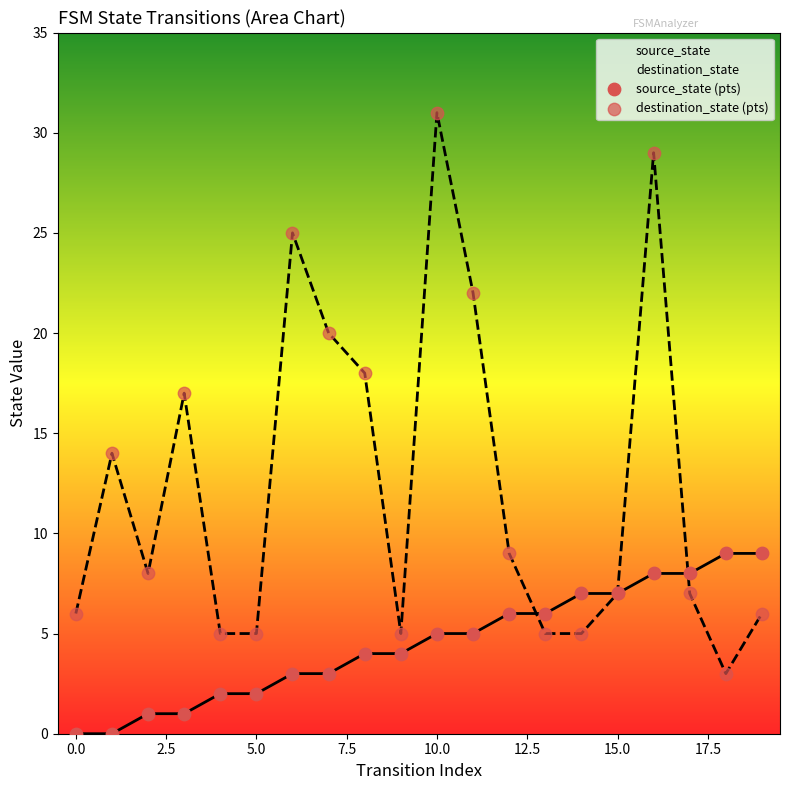

What is the total value across all series at 0.0?

6